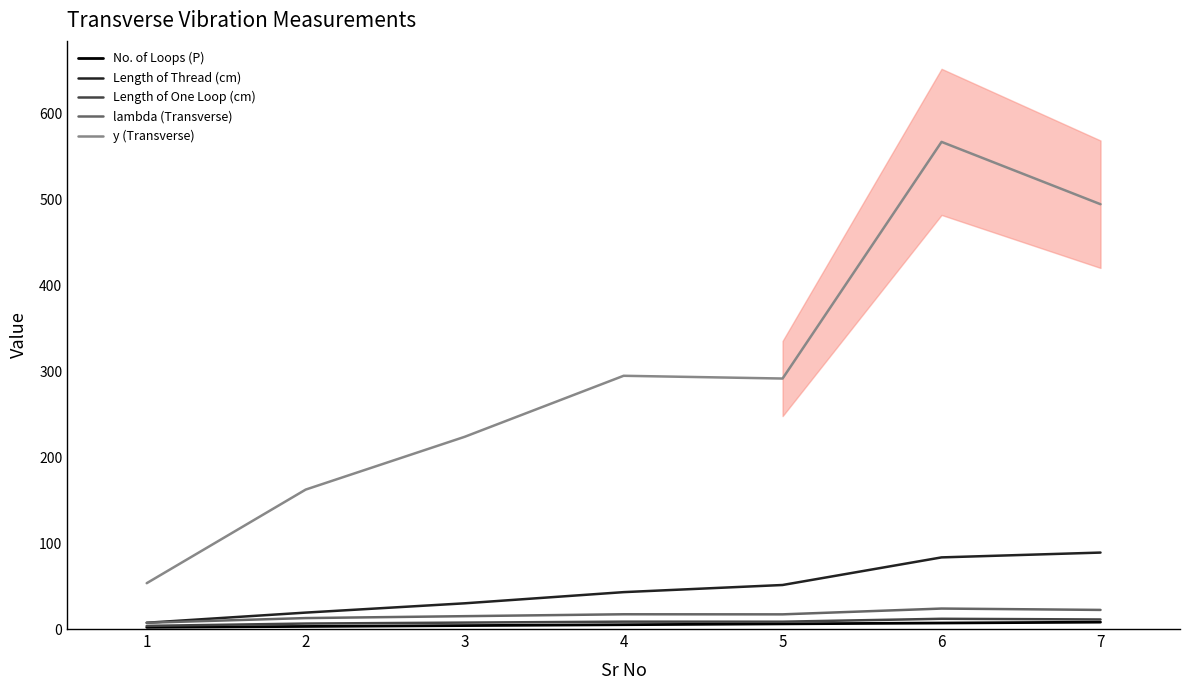

In Length of One Loop (cm), how many points are lower than both neighbors (excluding endpoints)?

1